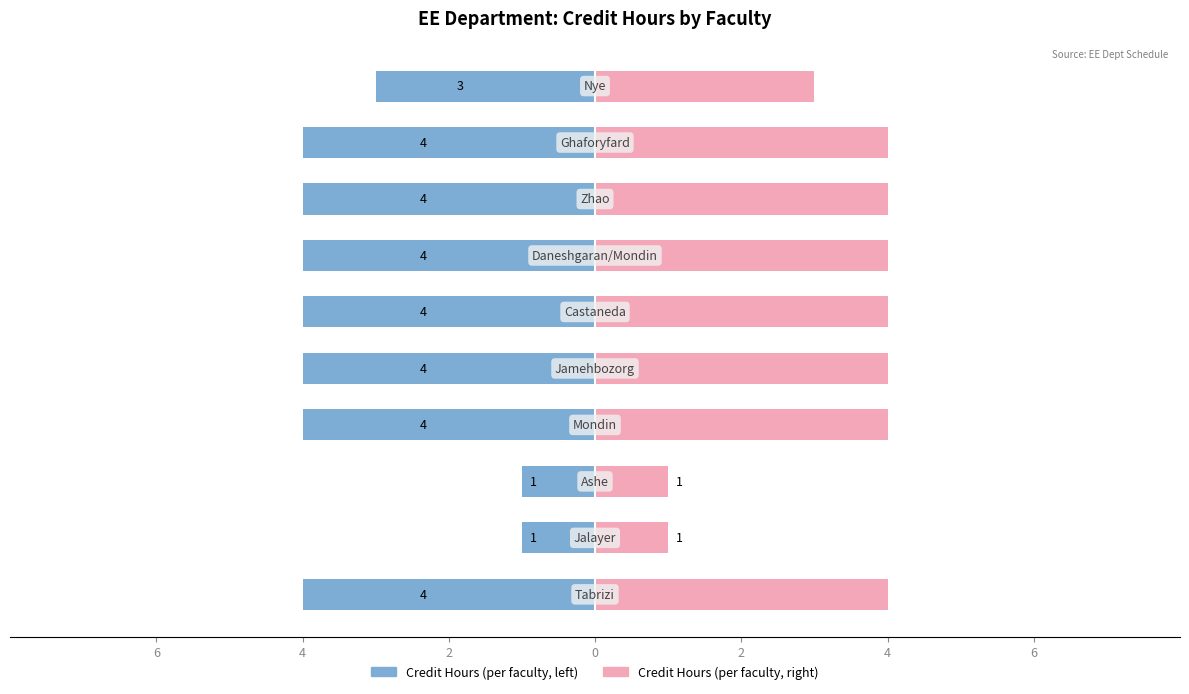

Rank the series by their average value, from highest to lowest.

Credit Hours (Right), Credit Hours (Left)